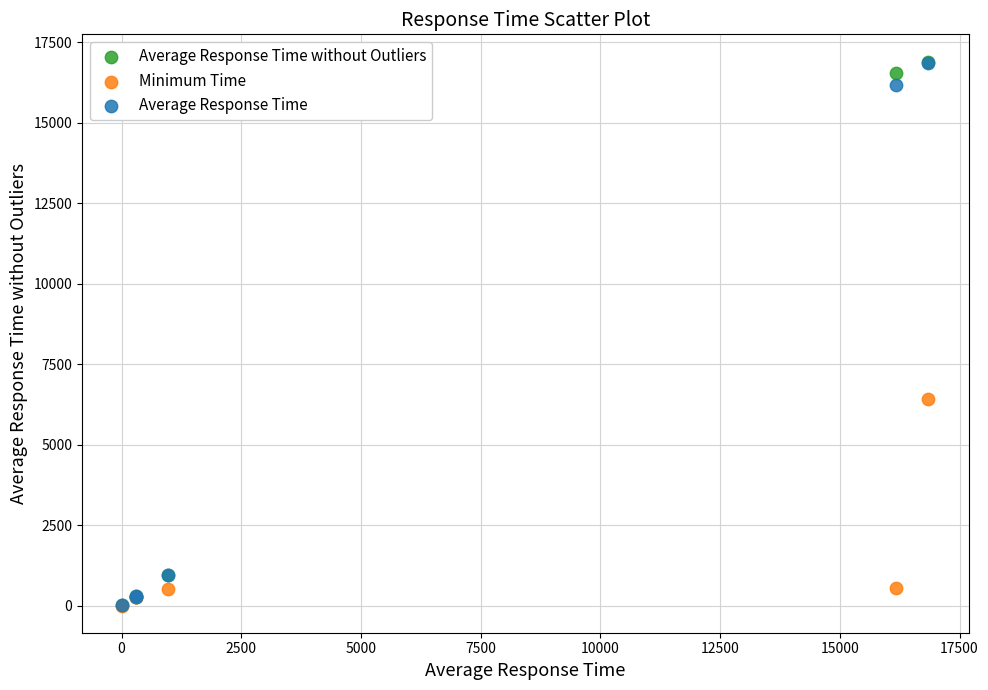

In the Average Response Time series, what Y value is closest to 8431?

965.8